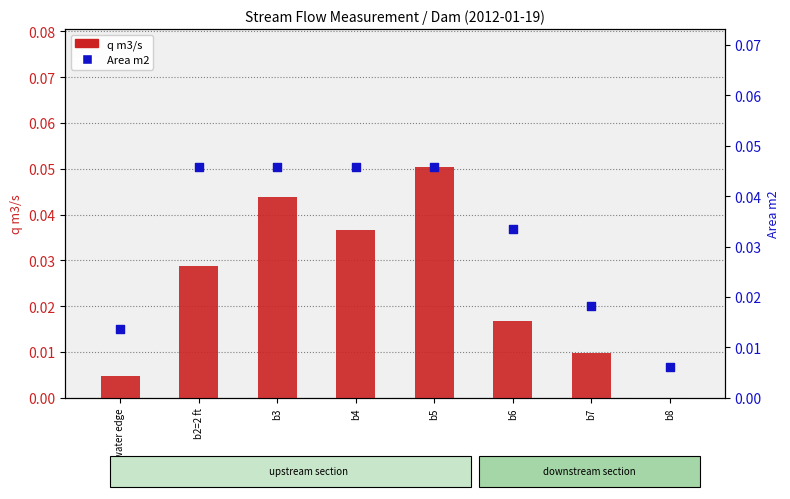

At which category is the sum across all series the highest?

b5